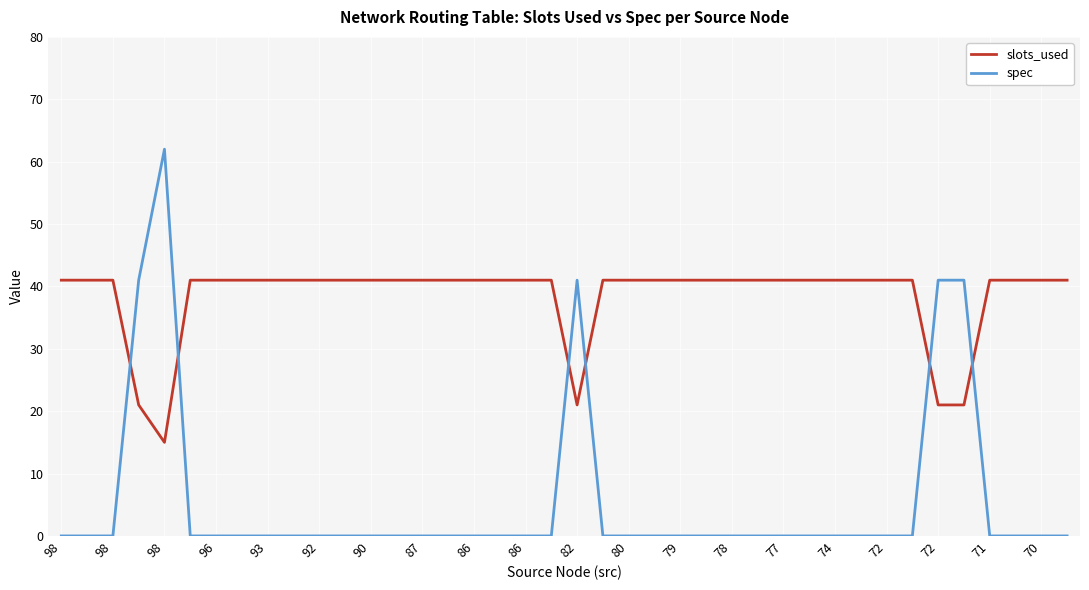

True or false: slots_used and spec cross at least once.

True